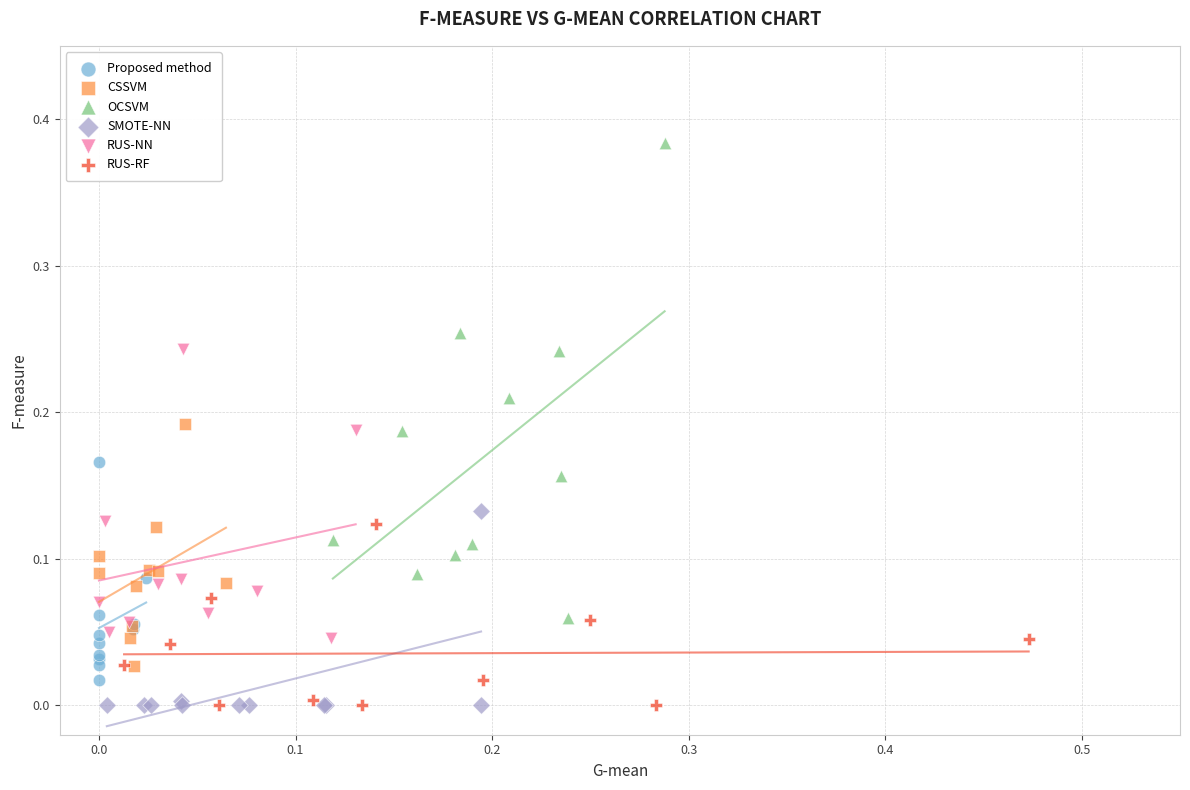

Which series has the widest spread of Y values?

OCSVM